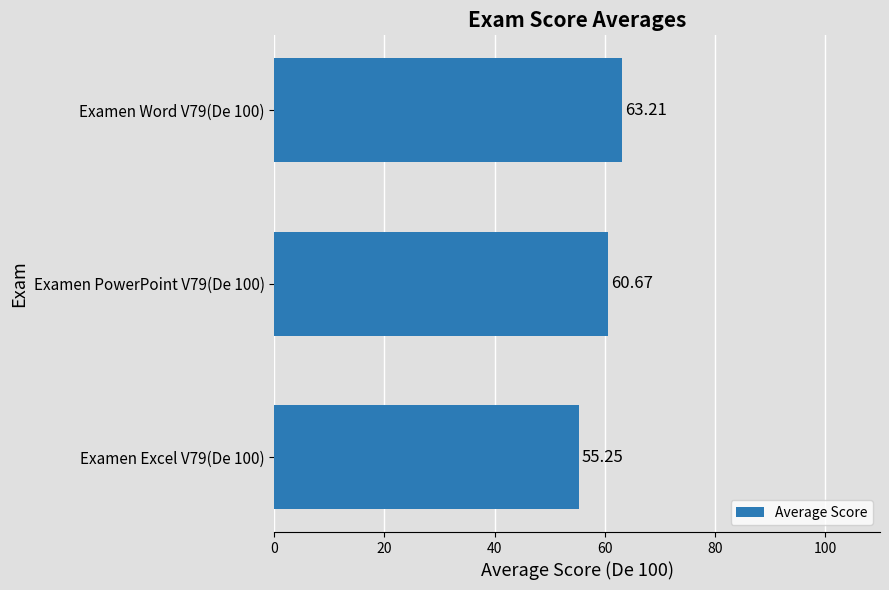

What is the sum of the values at Examen Excel V79(De 100) and Examen Word V79(De 100)?

118.5